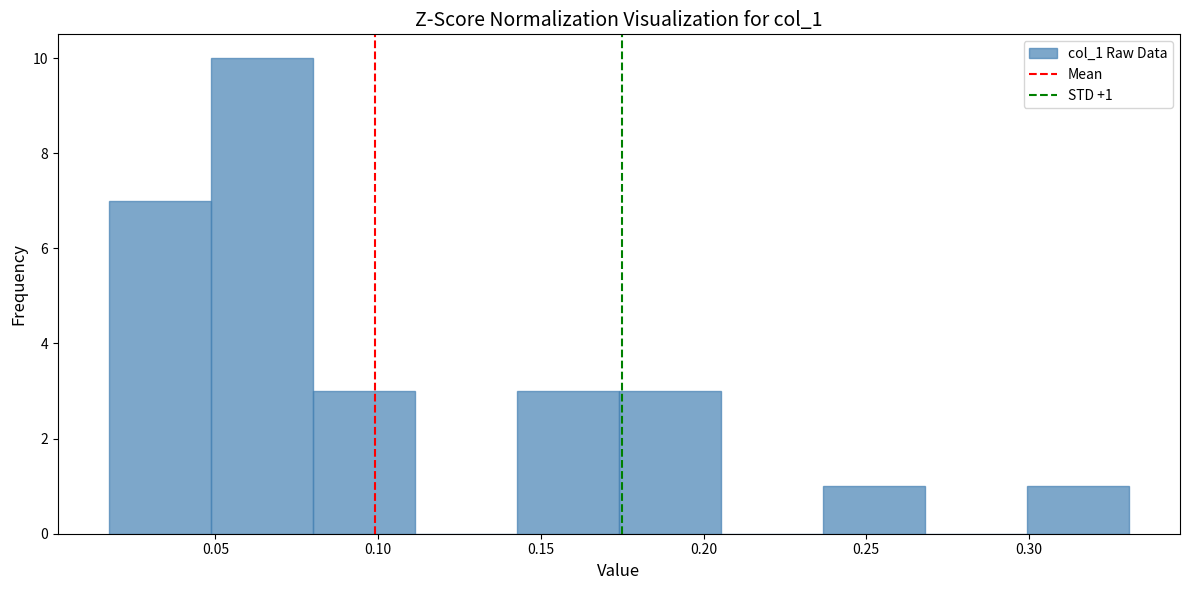

Which range on the x-axis has the tallest bar?

0.050 to 0.080